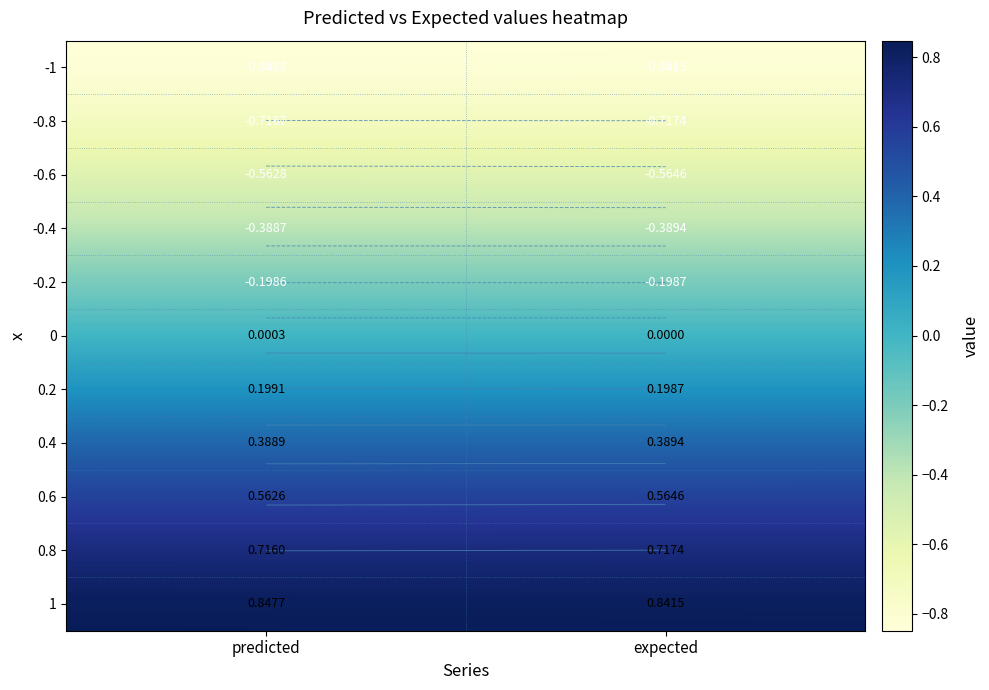

What is the average value of the 1 series?

0.8